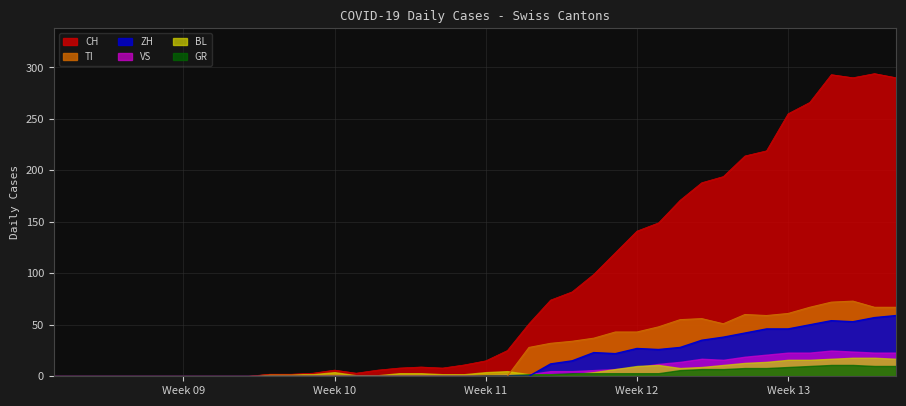

What is the greatest value displayed?

294